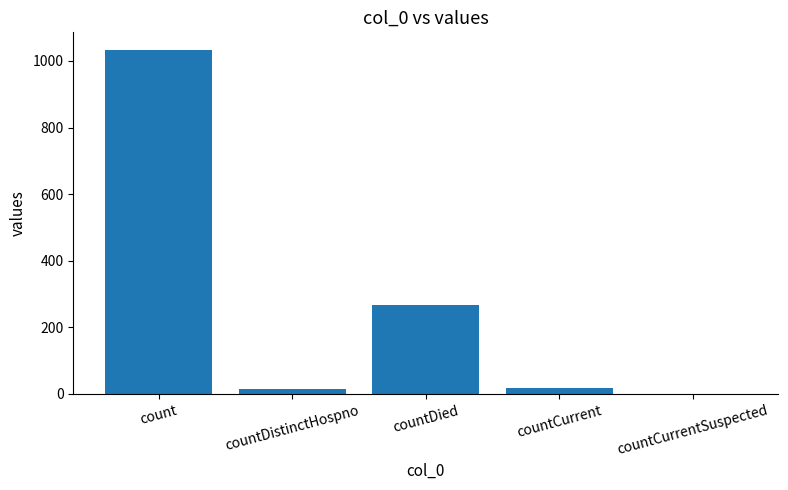

How many distinct data groups are displayed?

1